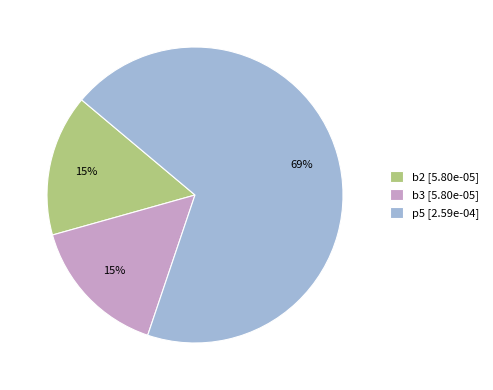

How many slices are in this pie chart?

3